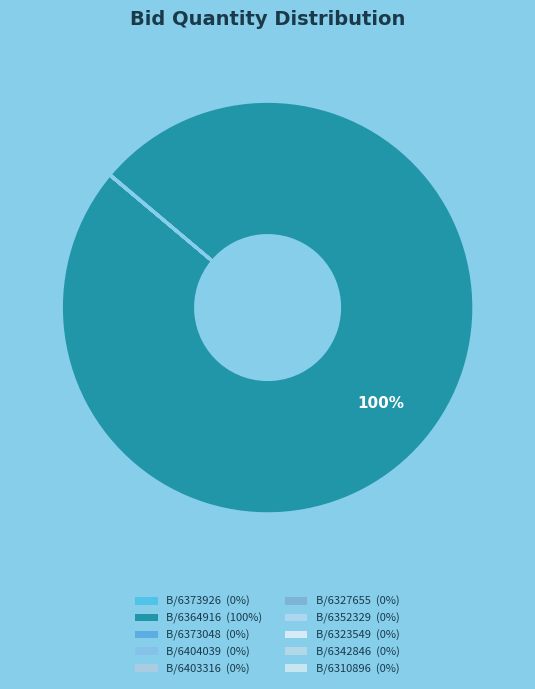

How many segments does this pie chart have?

10